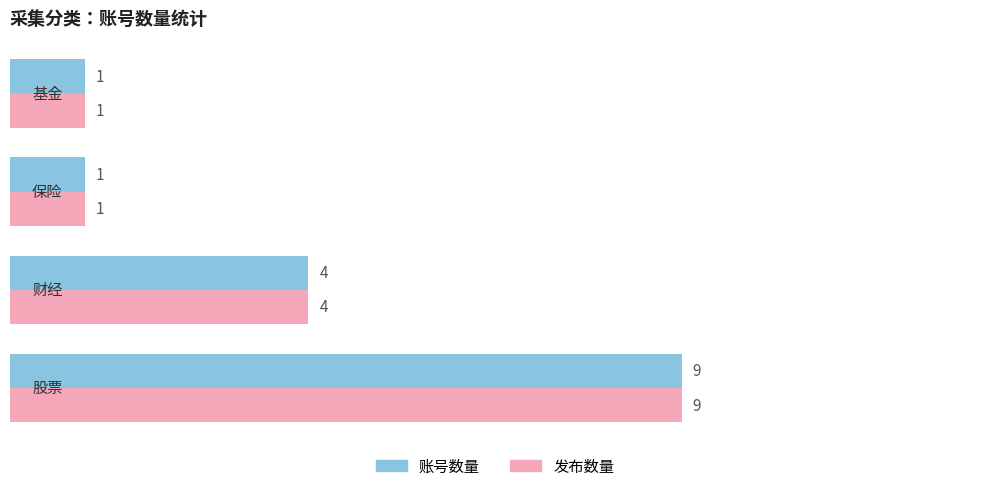

How many 账号数量 values are between 1 and 9?

4